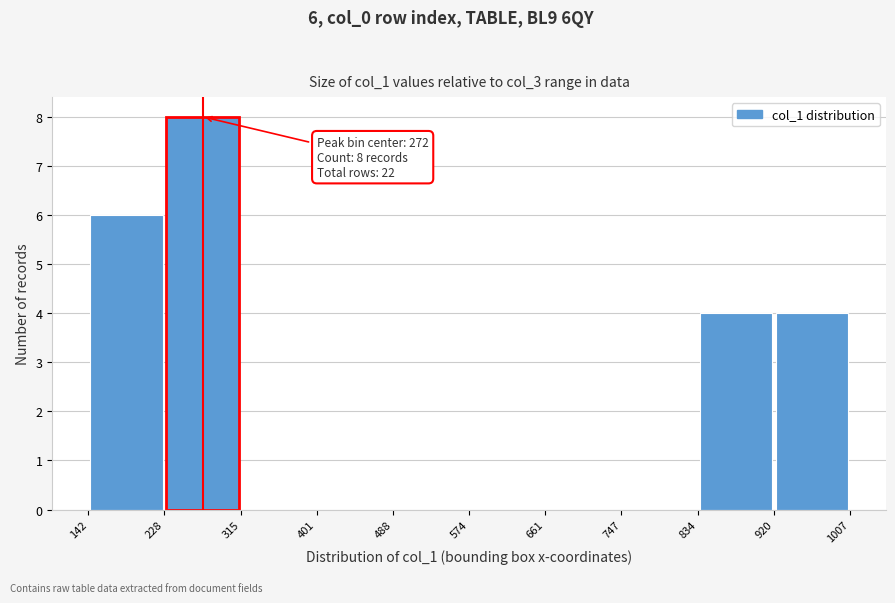

Which range on the x-axis has the tallest bar?

228 to 315